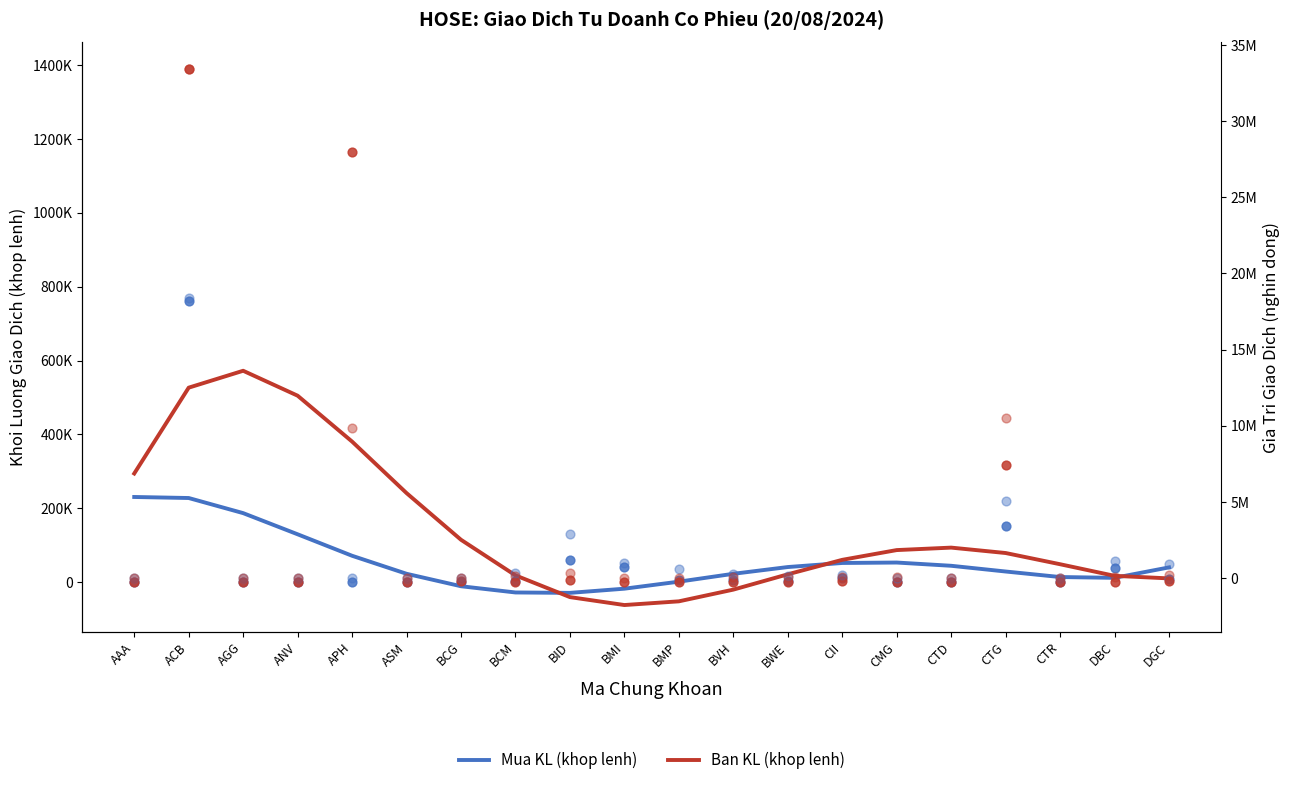

Which series reaches the maximum Y coordinate?

Ban KL (khop lenh)